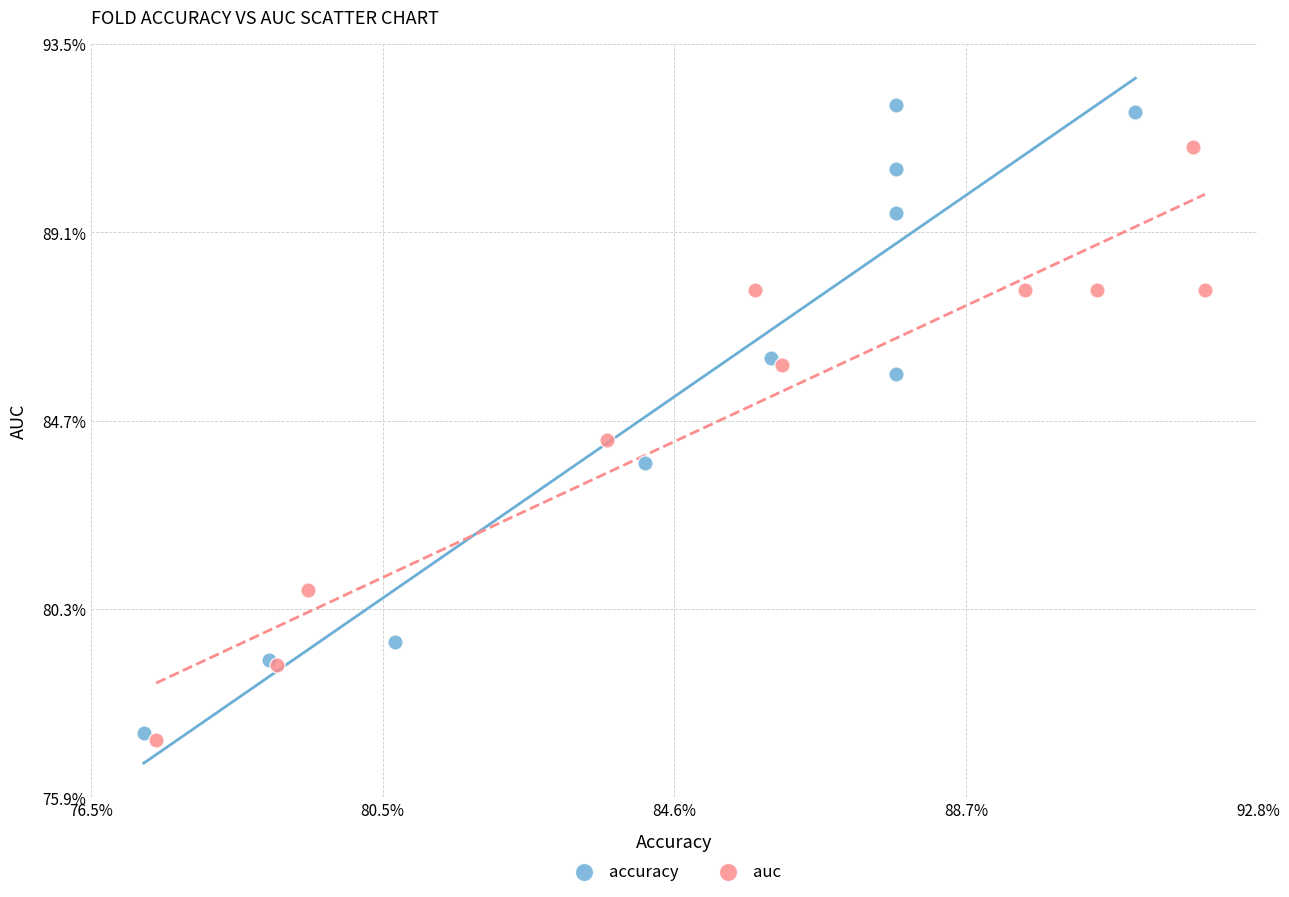

Which series reaches the minimum Y coordinate?

auc